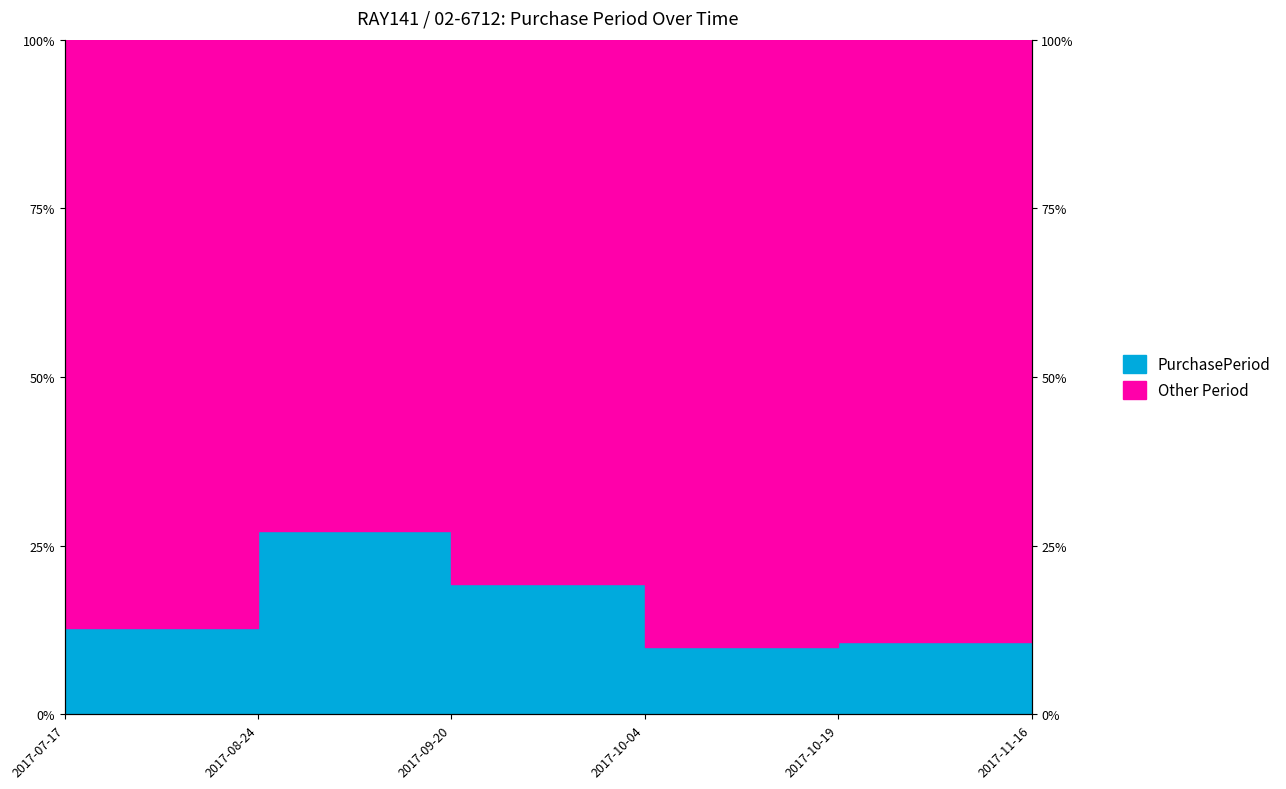

True or false: the data shows 18.5 at 2017-10-19.

False